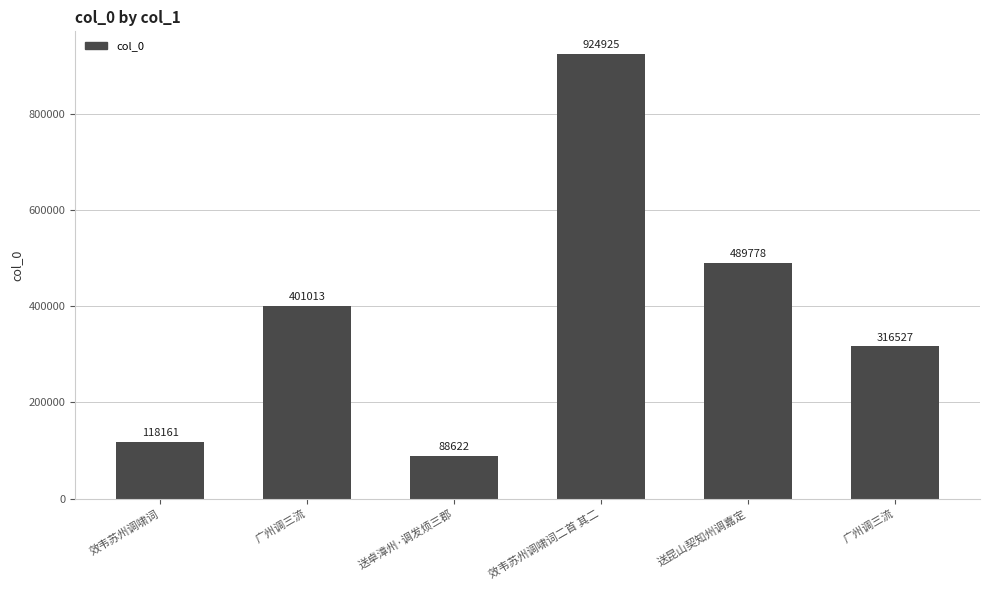

Rank the categories by value from highest to lowest.

效韦苏州调啸词二首 其二, 送昆山契知州调嘉定, 广州调三流, 广州调三流, 效韦苏州调啸词, 送卓漳州·调发烦三郡